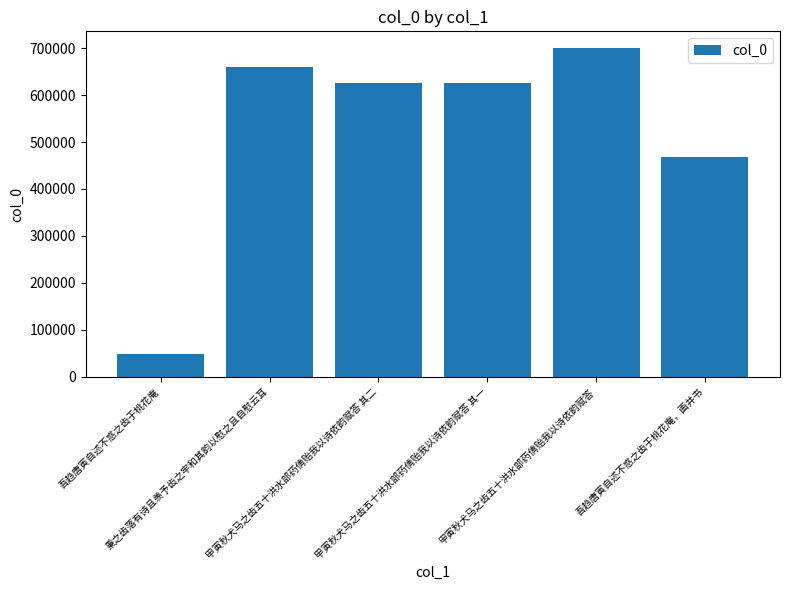

What is the smallest value displayed?

47992